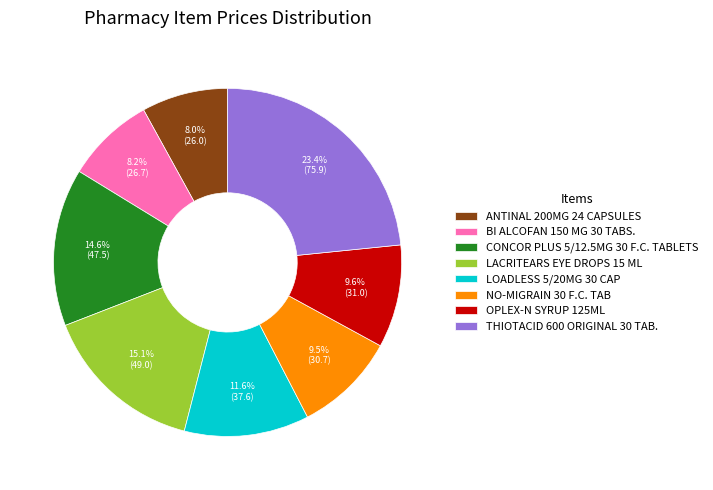

Which category has the biggest portion of the pie?

THIOTACID 600 ORIGINAL 30 TAB.